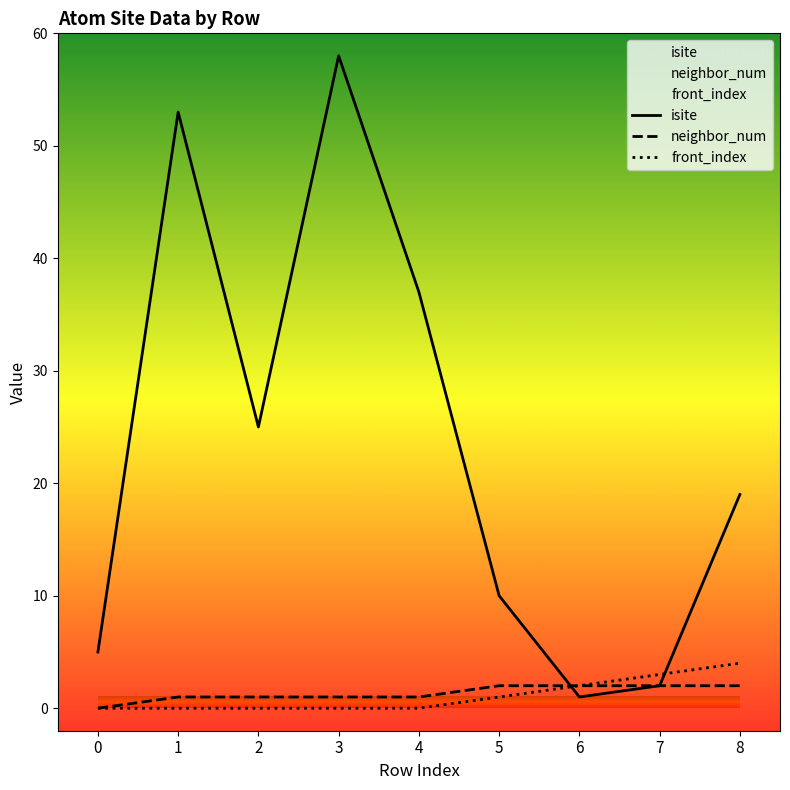

Reading left to right, what are all the values shown in this chart?

isite: 5	53	25	58	37	10	1	2	19
neighbor_num: 0	1	1	1	1	2	2	2	2
front_index: 0	0	0	0	0	1	2	3	4